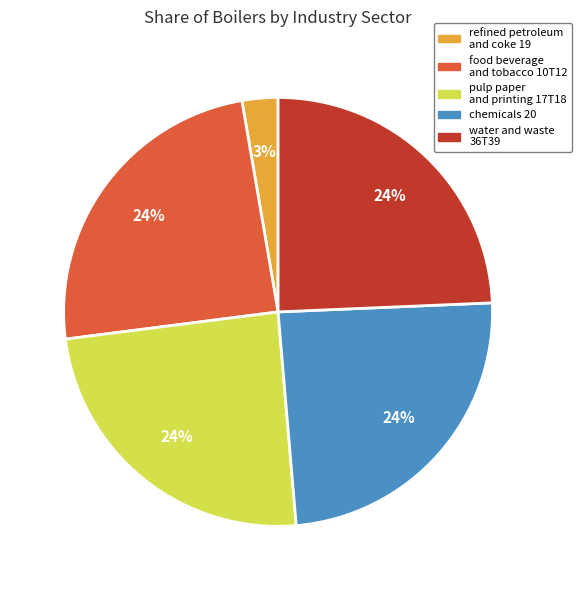

The water and waste 36T39 slice represents 24% of the pie. True or false?

True